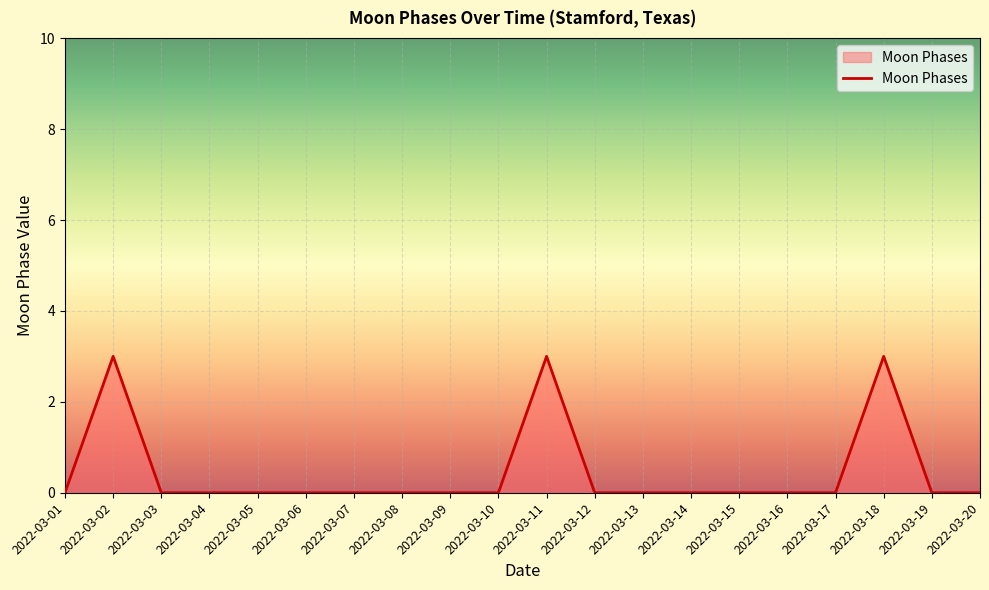

What is the difference between the maximum and minimum values?

3